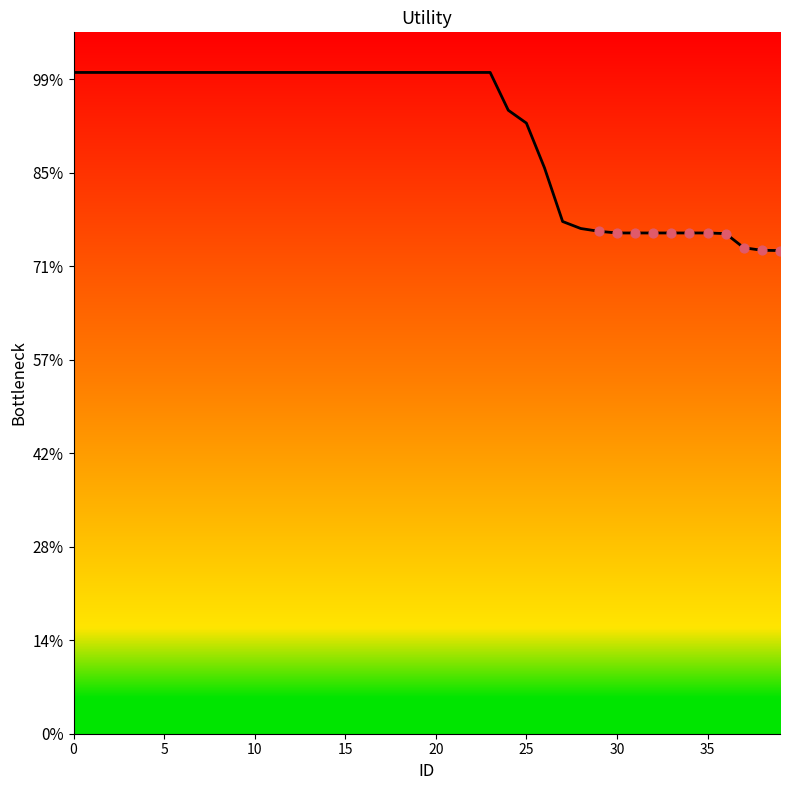

Does the chart have visible grid lines?

No